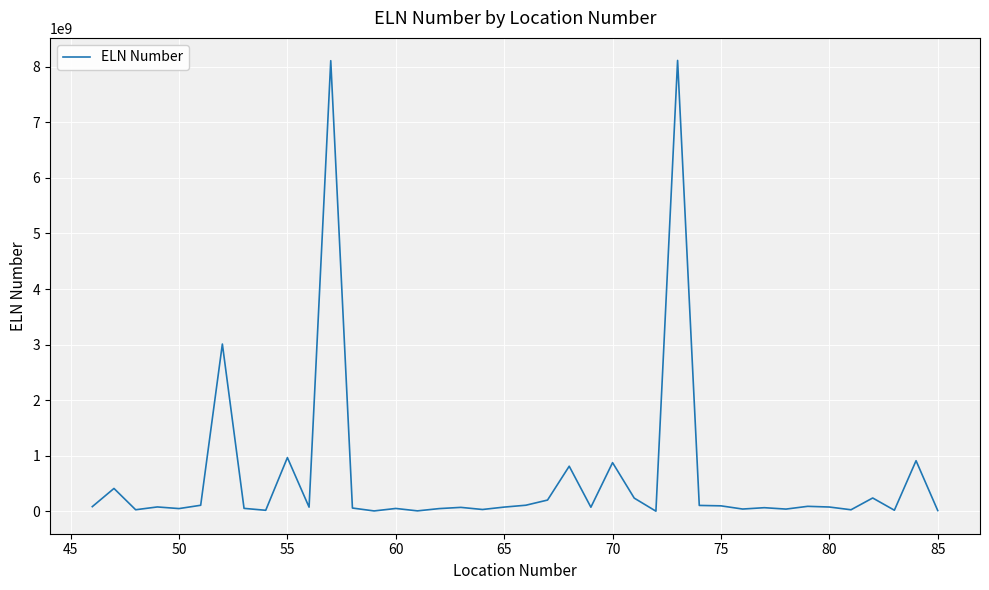

What is the greatest value displayed?

8115101043